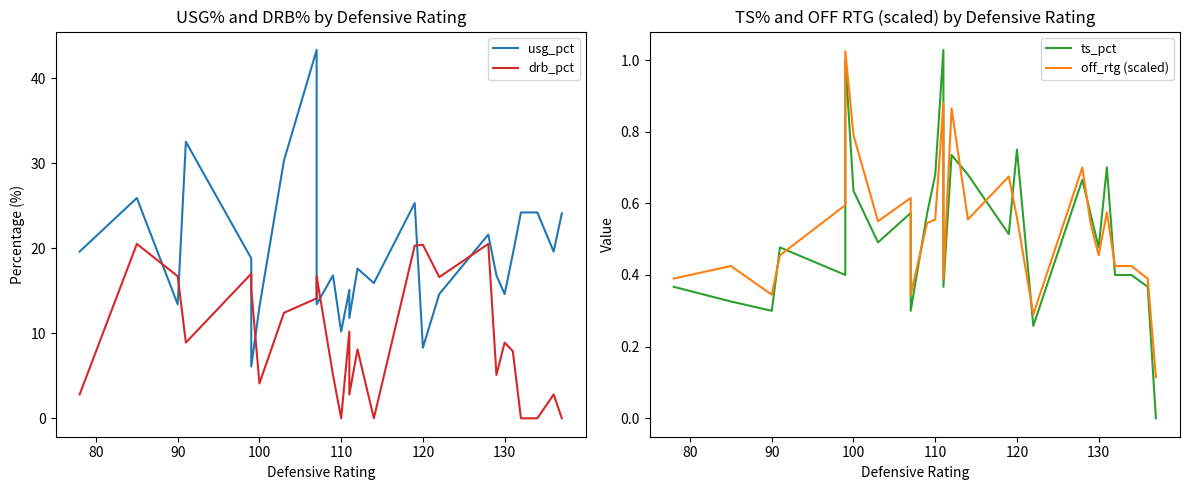

Reading left to right, transcribe all the data shown in this chart.

usg_pct: 19.6	25.9	13.4	32.5	18.8	6.1	13.1	30.3	43.3	13.4	16.8	10.2	15.1	11.8	17.6	15.9	25.3	8.3	14.6	21.6	16.8	14.6	19.3	24.2	24.2	19.6	24.1
drb_pct: 2.8	20.5	16.7	8.9	17.0	15.2	4.1	12.4	14.1	16.7	5.1	0.0	10.2	2.8	8.1	0.0	20.3	20.4	16.6	20.5	5.1	8.9	7.9	0.0	0.0	2.8	0.0
ts_pct: 0.4	0.3	0.3	0.5	0.4	1.0	0.6	0.5	0.6	0.3	0.6	0.7	1.0	0.4	0.7	0.7	0.5	0.8	0.3	0.7	0.6	0.5	0.7	0.4	0.4	0.4	0.0
off_rtg (scaled): 0.4	0.4	0.3	0.5	0.6	1.0	0.8	0.6	0.6	0.3	0.5	0.6	0.9	0.4	0.9	0.6	0.7	0.6	0.3	0.7	0.5	0.5	0.6	0.4	0.4	0.4	0.1